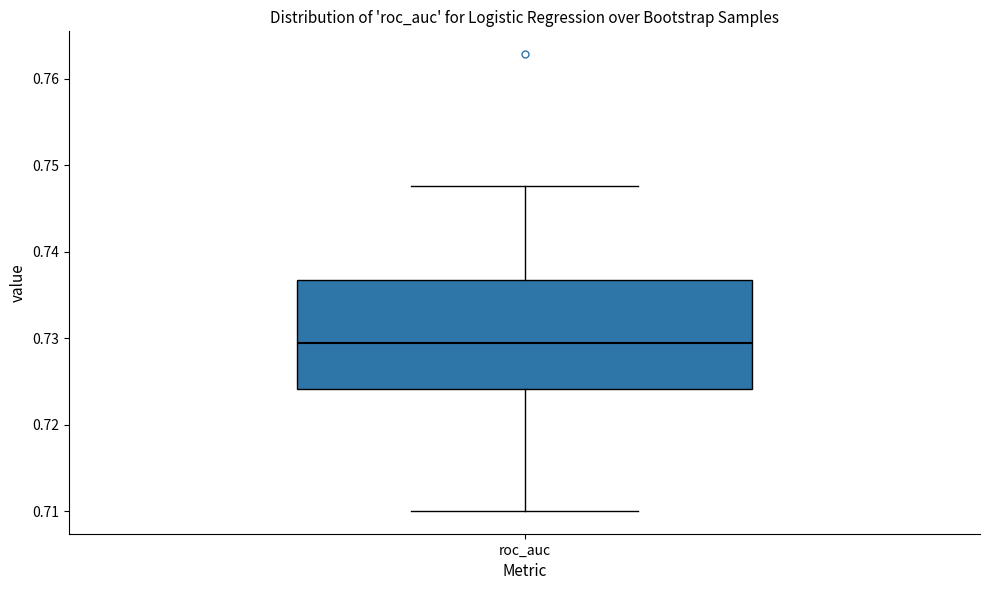

Transcribe this box plot: give where the median line is, the range the box spans, and where the two whiskers end, as read against the y-axis. The values are not printed on the chart, so give them approximately, as read against the axis.

median 0.729, box 0.724 to 0.737, whiskers 0.710 to 0.748